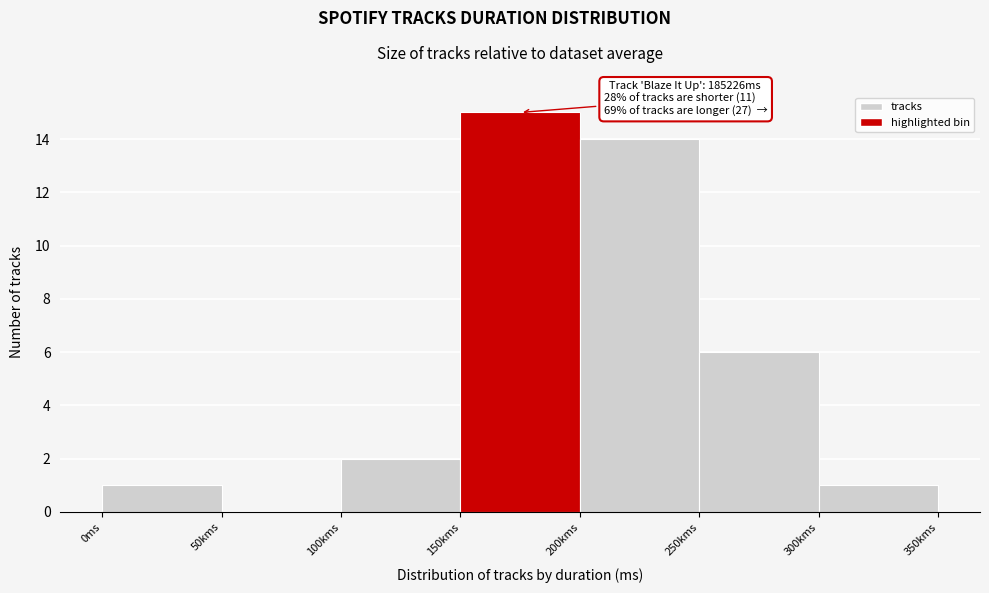

Reading left to right, what are all the values shown in this chart?

0ms=1	50kms=0	100kms=2	150kms=15	200kms=14	250kms=6	300kms=1